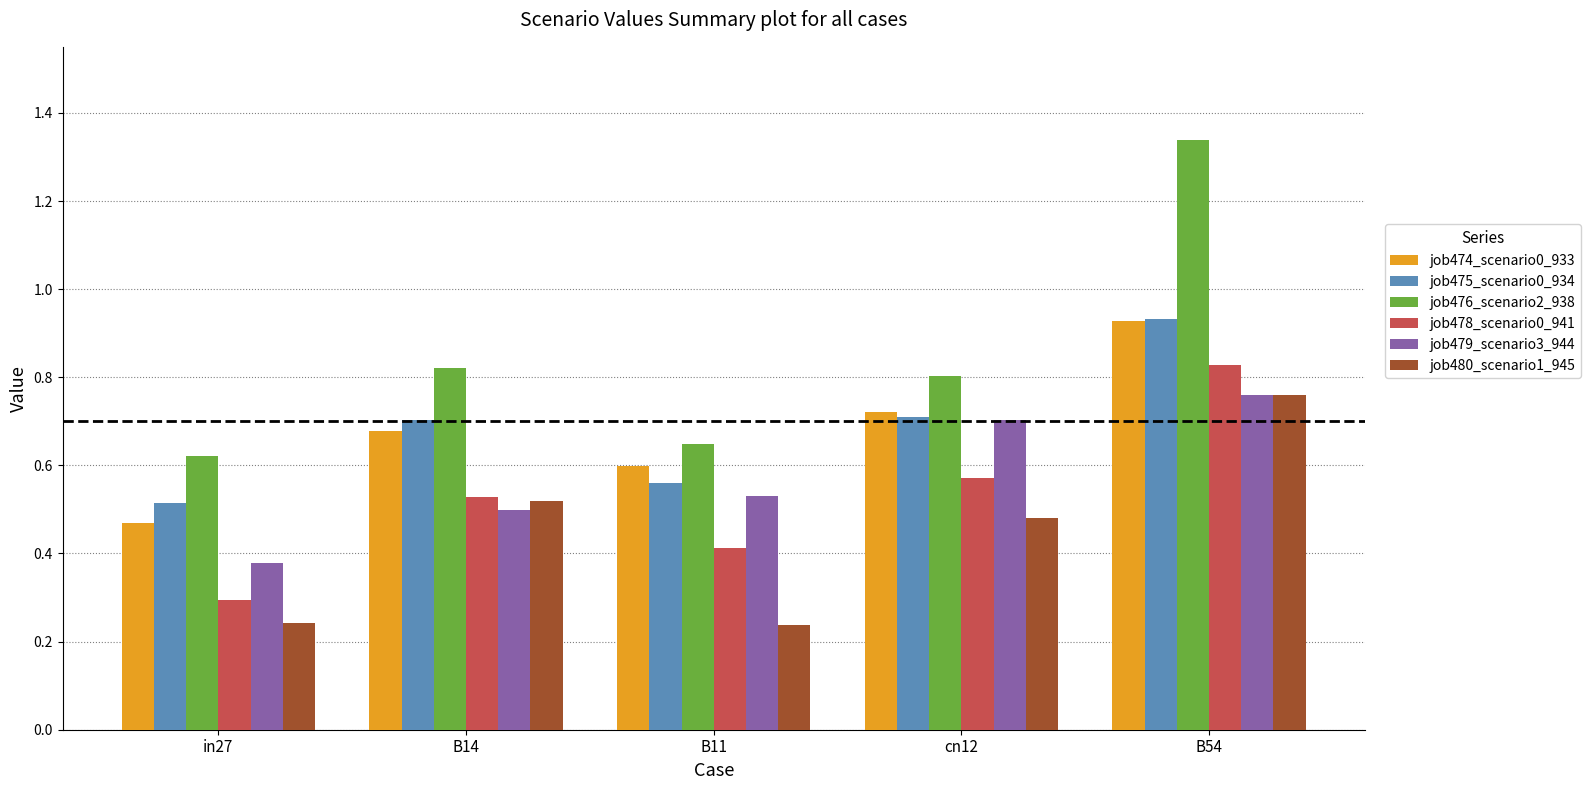

Does the chart contain stacked bars?

No